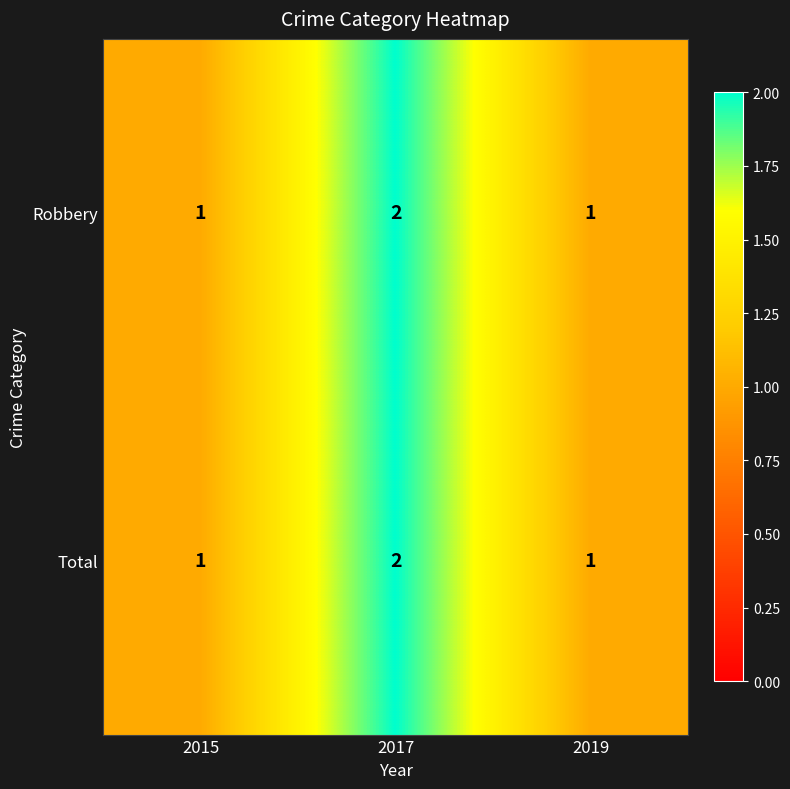

What is the sum of all Total values?

4